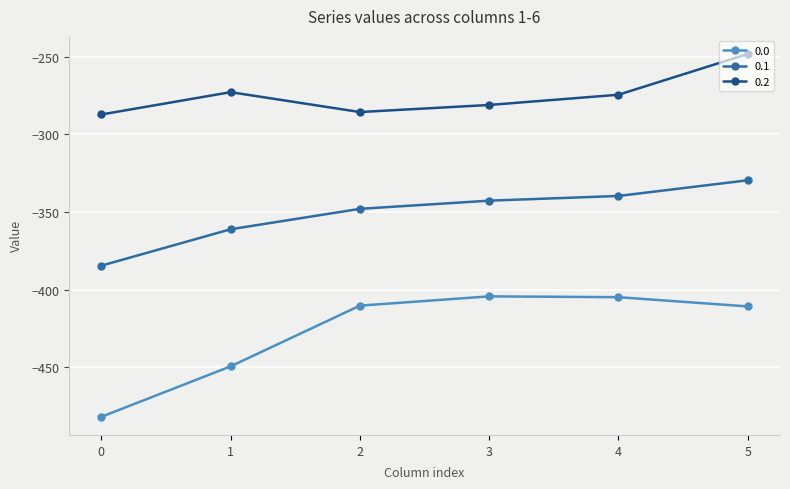

What is the maximum value for 0.2?

-248.1